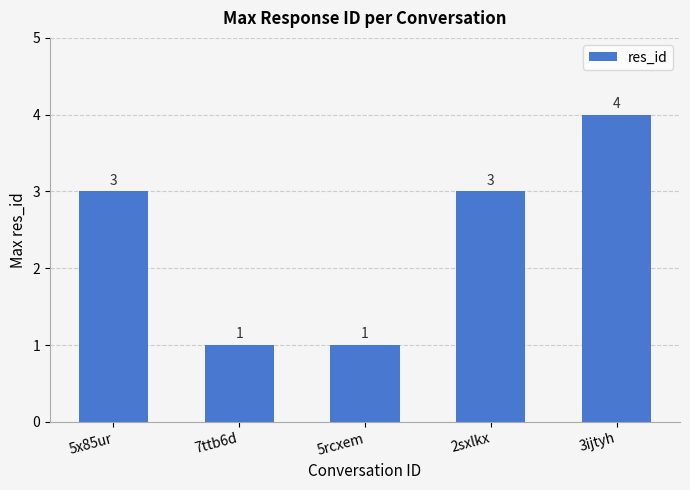

What position from the left is 2sxlkx?

4